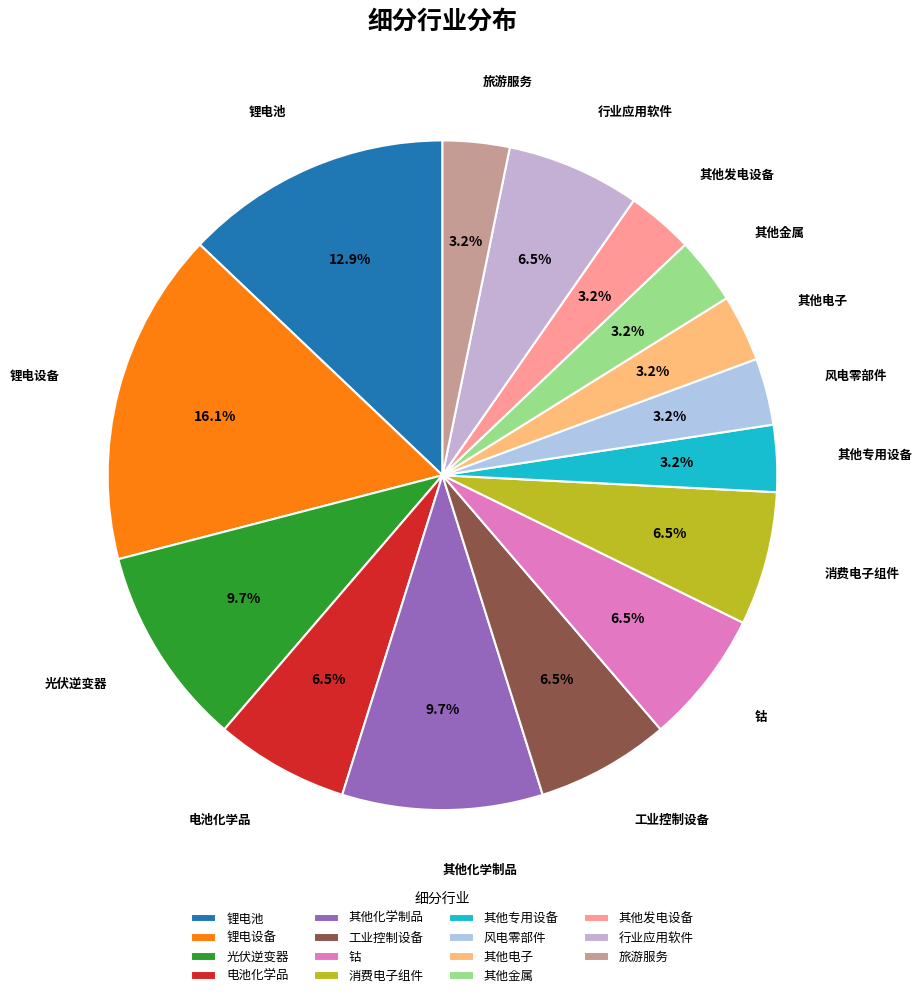

How much of the chart is everything except 其他金属?

96.8%